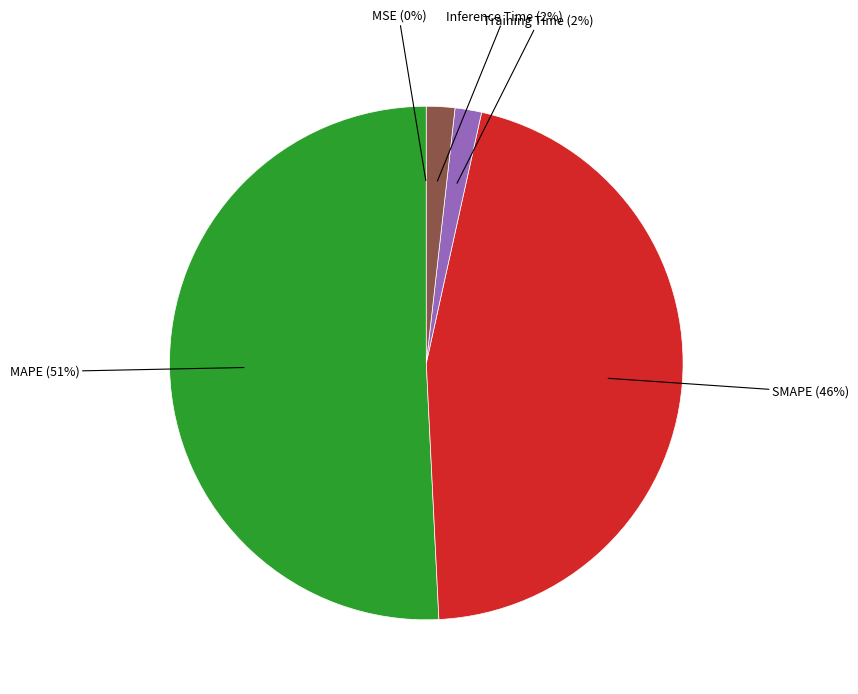

Is MAPE the majority of the pie?

Yes